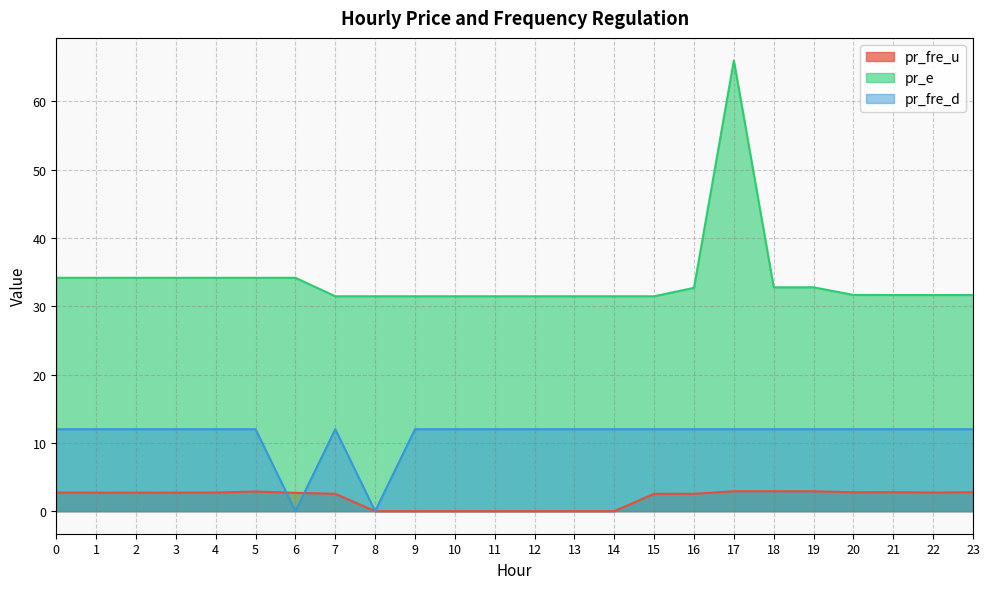

Which label corresponds to the largest value in the chart?

17